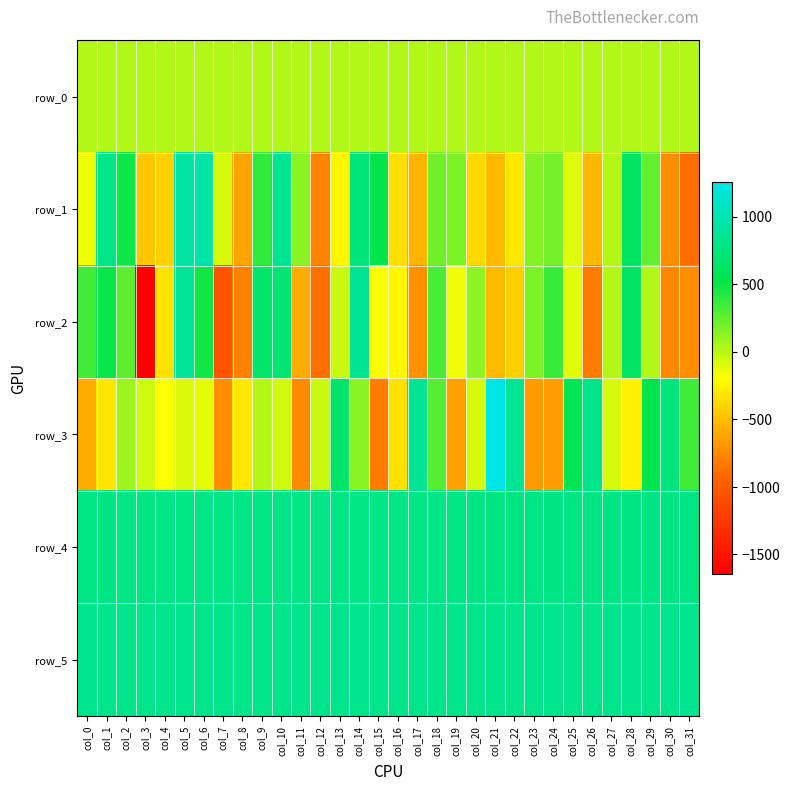

Reading left to right, extract all data points from this chart.

row_0: 26.4	26.4	26.4	26.5	26.6	26.6	26.6	26.7	26.7	26.8	26.8	26.9	27.0	27.0	27.0	27.1	27.2	27.2	27.2	27.2	27.3	27.4	27.4	27.5	27.5	27.5	27.6	27.6	27.8	27.8	27.8	27.8
row_1: -143.0	807.0	493.0	-458.0	-411.0	935.0	956.0	-79.0	-624.0	392.0	861.0	141.0	-772.0	-230.0	743.0	530.0	-345.0	-539.0	206.0	176.0	-369.0	-523.0	-298.0	154.0	194.0	-96.0	-528.0	19.0	625.0	250.0	-733.0	-881.0
row_2: 342.0	508.0	266.0	-1647.0	-324.0	886.0	478.0	-1046.0	-785.0	669.0	719.0	-588.0	-874.0	-45.0	871.0	-176.0	-238.0	-713.0	325.0	-160.0	133.0	-521.0	-421.0	171.0	367.0	-114.0	-812.0	11.0	636.0	23.0	-759.0	-720.0
row_3: -582.0	-312.0	88.0	-55.0	-189.0	-84.0	-120.0	-734.0	-308.0	20.0	-52.0	-743.0	-42.0	665.0	145.0	-817.0	-339.0	871.0	289.0	-631.0	-79.0	1257.0	866.0	-667.0	-652.0	564.0	832.0	-75.0	-260.0	528.0	764.0	349.0
row_4: 794.0	791.0	792.0	790.0	793.0	793.0	793.0	793.0	796.0	794.0	795.0	794.0	792.0	801.0	802.0	797.0	804.0	794.0	793.0	793.0	787.0	789.0	787.0	789.0	781.0	789.0	783.0	783.0	785.0	783.0	788.0	782.0
row_5: 831.0	831.0	830.0	827.0	835.0	834.0	832.0	833.0	825.0	825.0	835.0	830.0	830.0	834.0	834.0	831.0	832.0	831.0	831.0	829.0	831.0	831.0	829.0	831.0	830.0	830.0	830.0	832.0	830.0	830.0	834.0	838.0